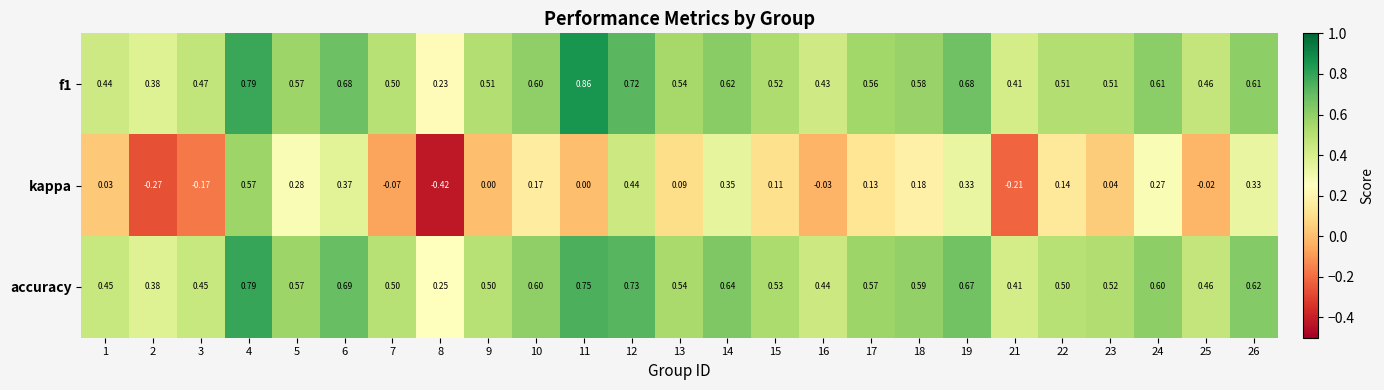

What is the total value across all series at 23?

1.1